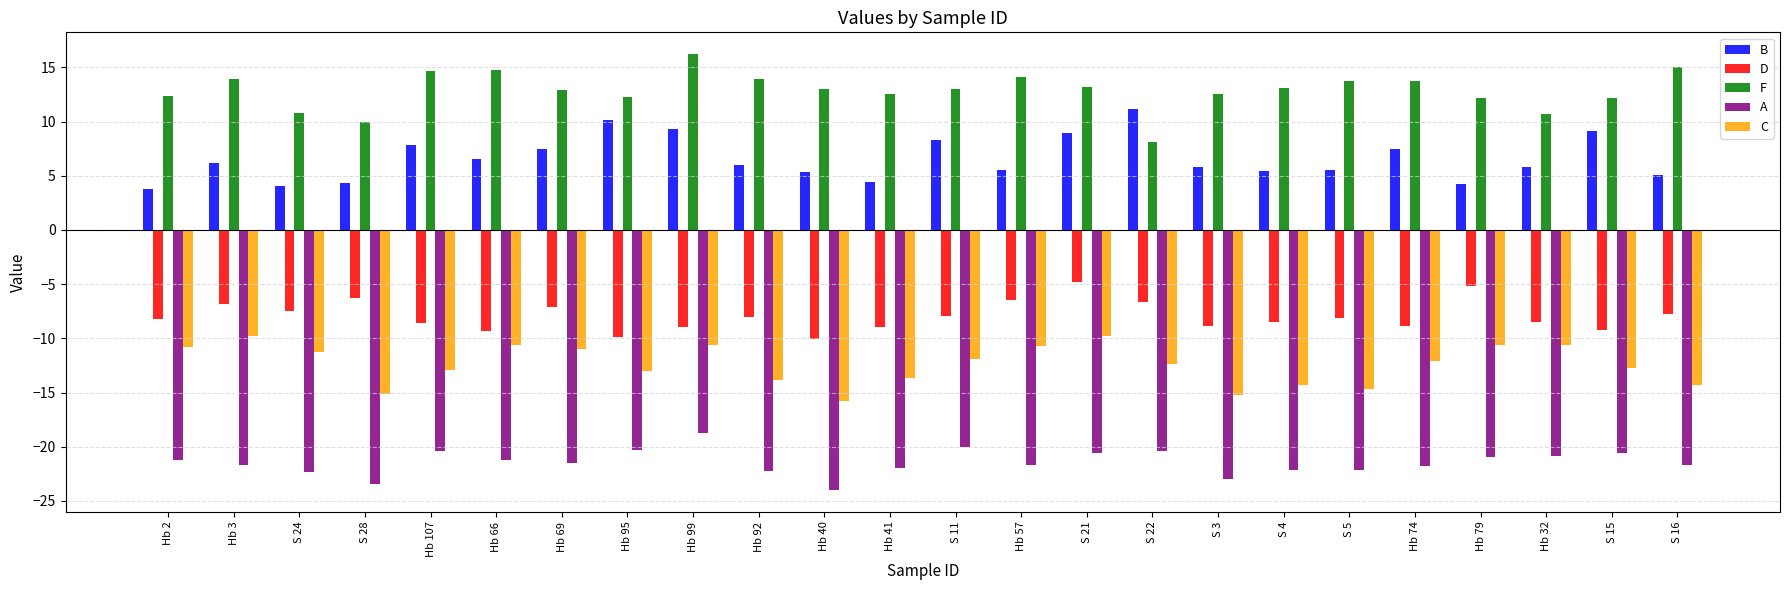

What is the difference between the maximum and minimum values in the B series?

7.4